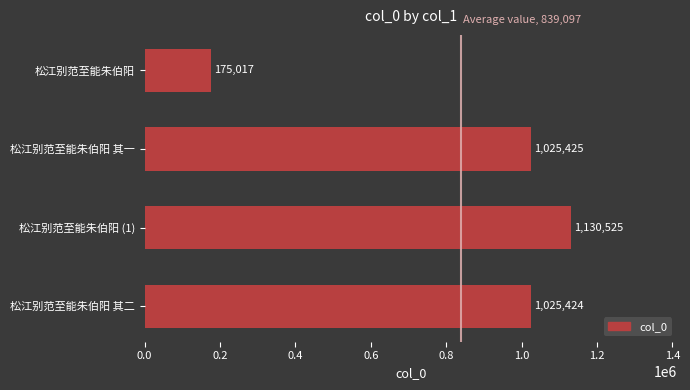

What is the average value?

839098